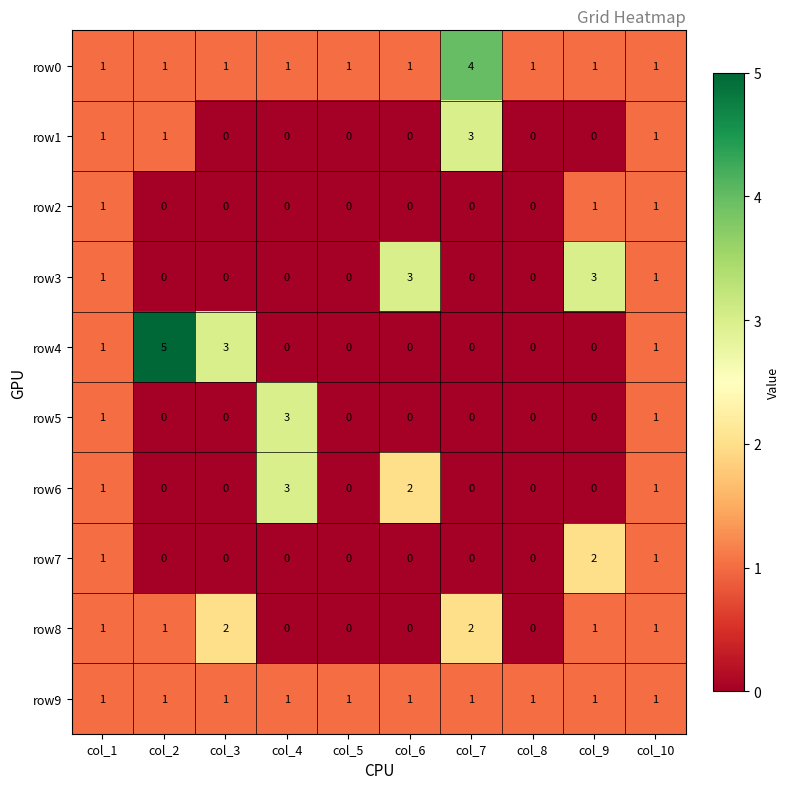

Which series has the largest total across all categories?

row0